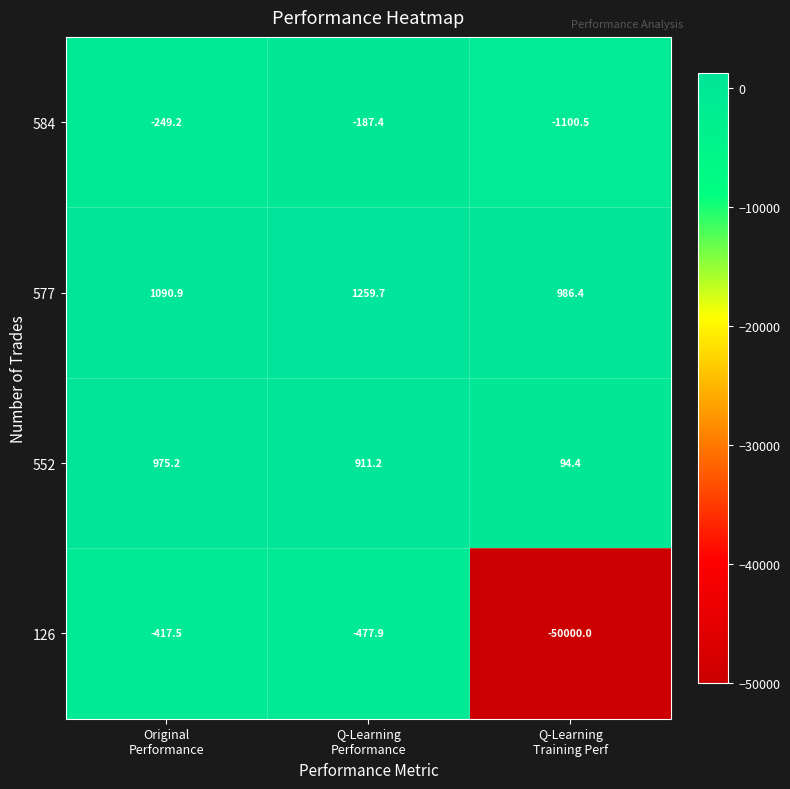

Which series has the largest total across all categories?

577